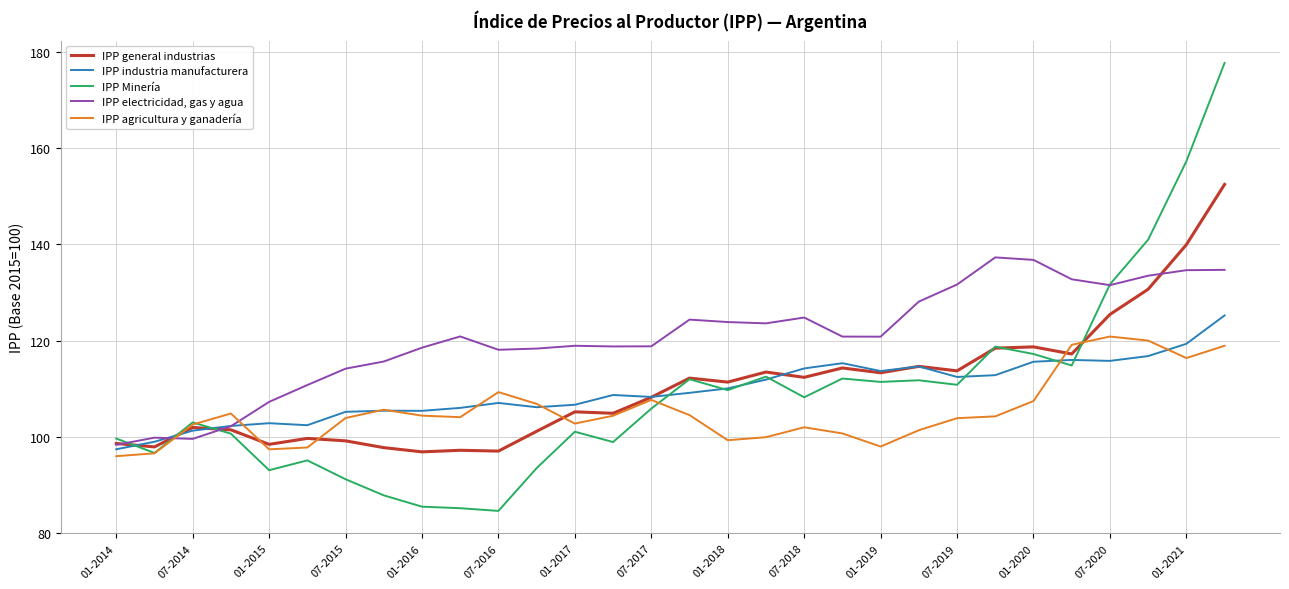

What is the lowest value of the IPP general industrias series?

96.9